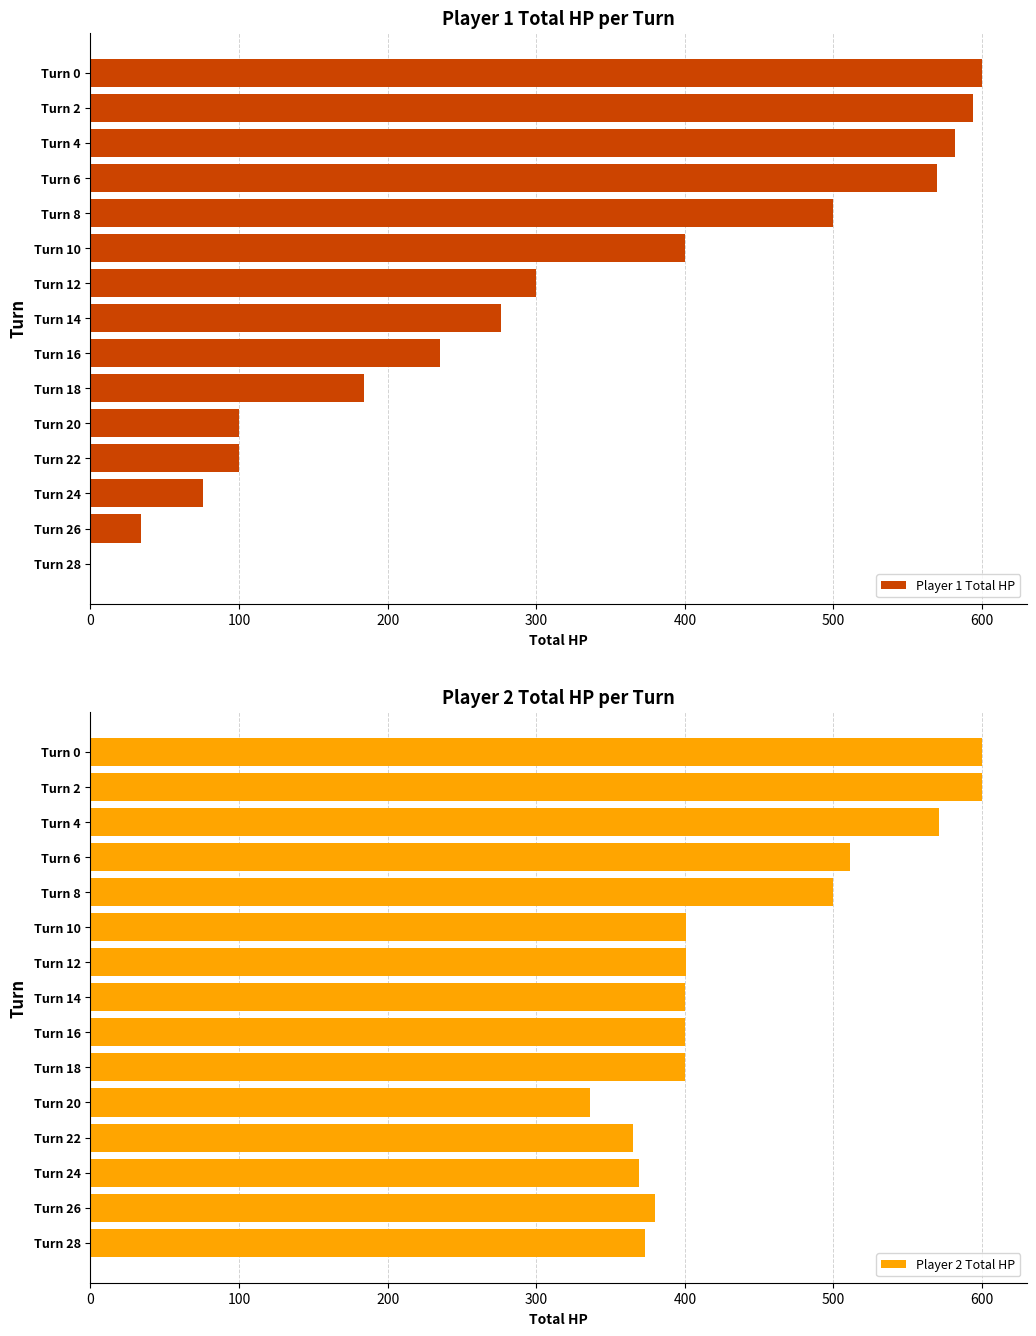

The value of Player 1 Total HP at Turn 14 is 276. True or false?

True